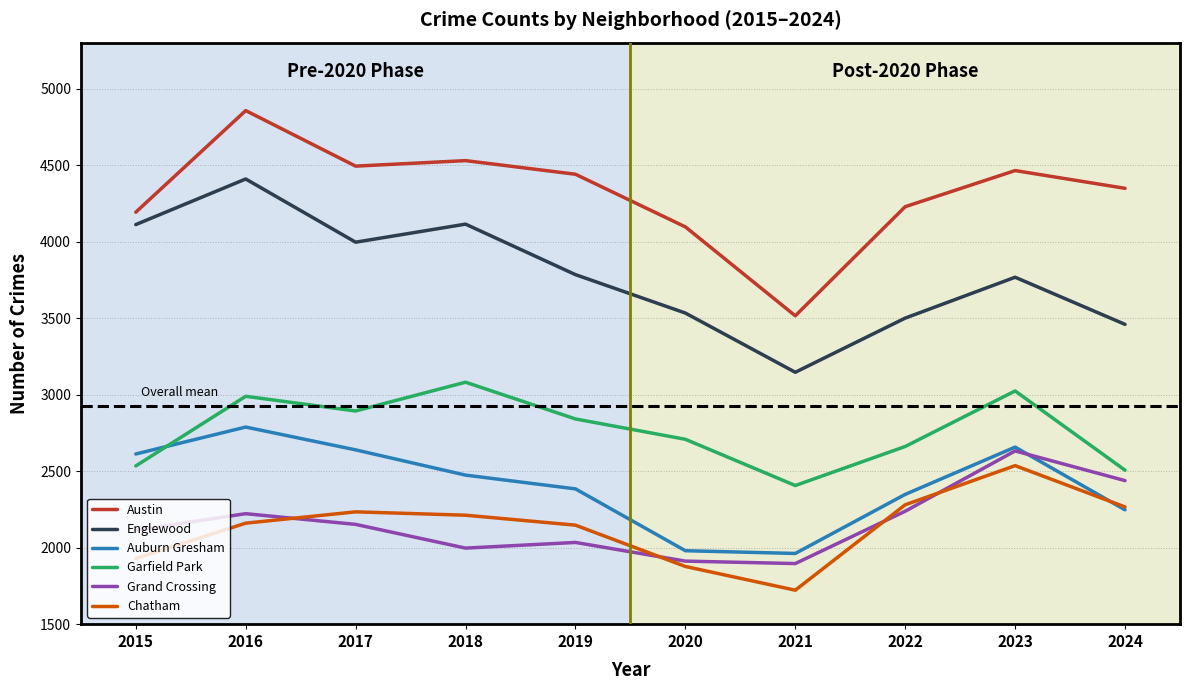

What is the total value across all series at 2015?

17492